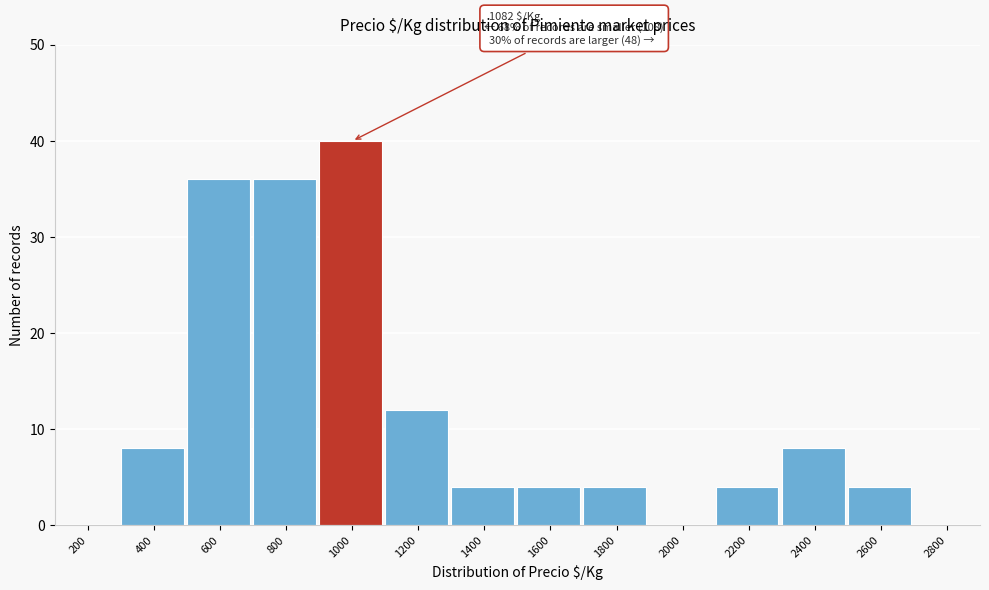

Reading right to left, what are all the values shown in this chart?

2800=0	2600=4	2400=8	2200=4	2000=0	1800=4	1600=4	1400=4	1200=12	1000=40	800=36	600=36	400=8	200=0